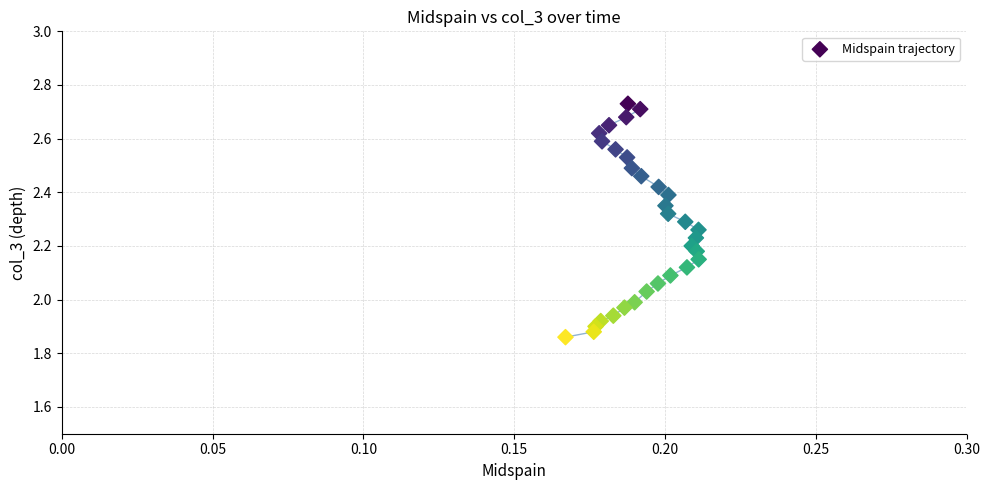

What is the range of Y values (max minus min)?

0.9